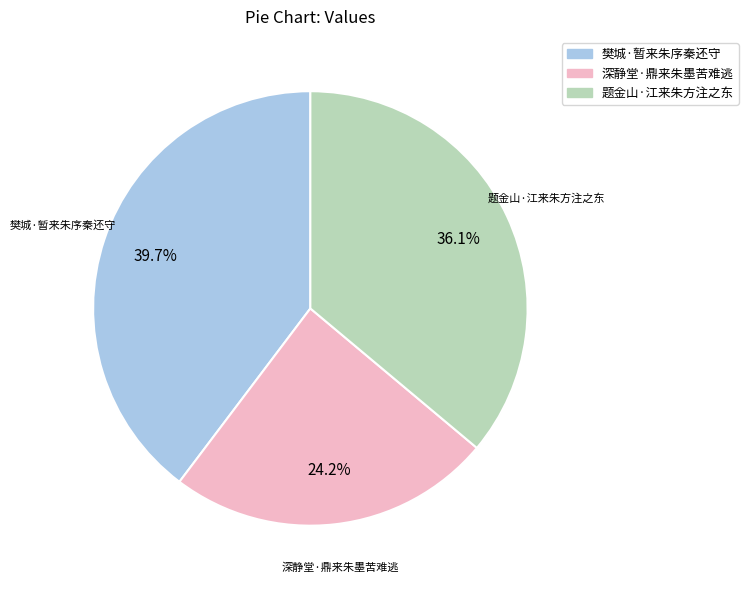

Approximately how many times larger is the value at 题金山·江来朱方注之东 compared to 深静堂·鼎来朱墨苦难逃?

1.5